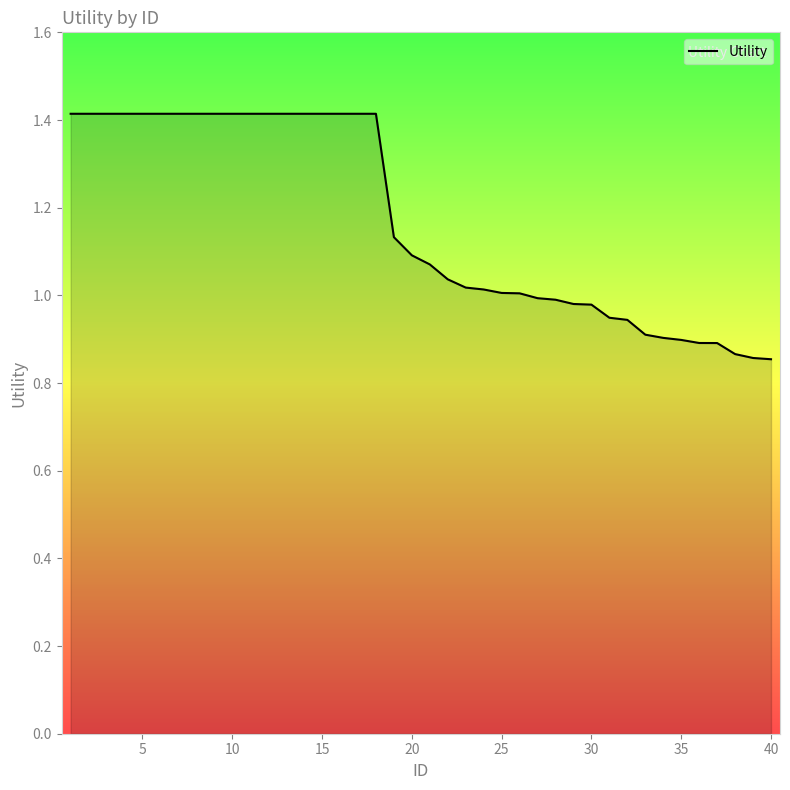

What is the maximum value shown in the chart?

1.4